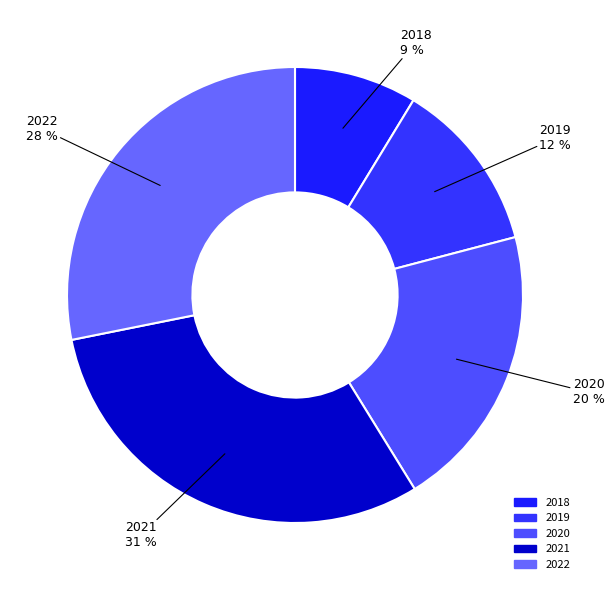

Does 2021 account for over 50% of the chart?

No